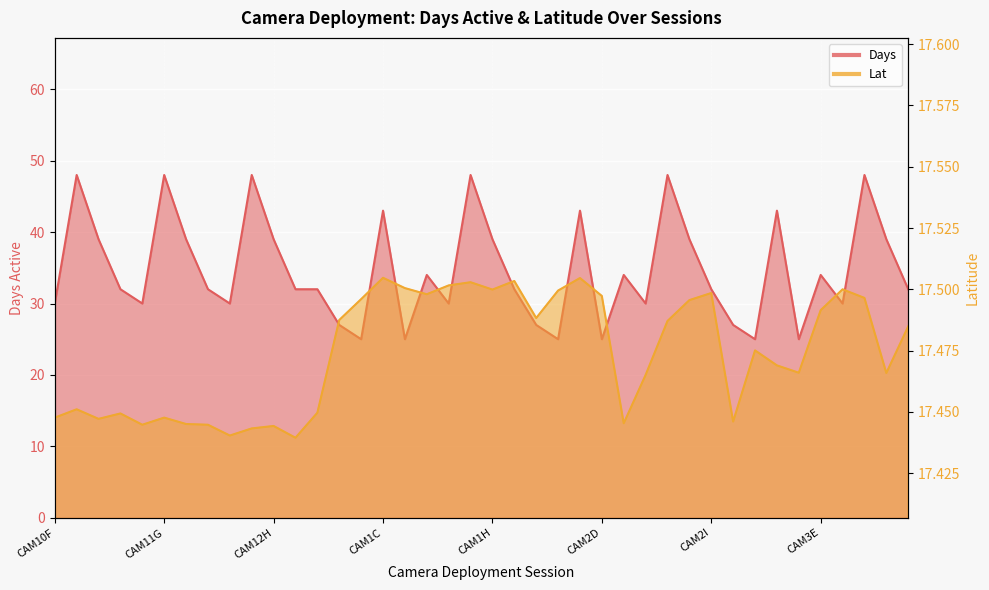

Reading left to right, transcribe all the data shown in this chart.

Days: CAM10F=30.0	CAM10G=48.0	CAM10H=39.0	CAM10I=32.0	CAM11F=30.0	CAM11G=48.0	CAM11H=39.0	CAM11I=32.0	CAM12F=30.0	CAM12G=48.0	CAM12H=39.0	CAM12I=32.0	CAM13I=32.0	CAM1A=27.0	CAM1B=25.0	CAM1C=43.0	CAM1D=25.0	CAM1E=34.0	CAM1F=30.0	CAM1G=48.0	CAM1H=39.0	CAM1I=32.0	CAM2A=27.0	CAM2B=25.0	CAM2C=43.0	CAM2D=25.0	CAM2E=34.0	CAM2F=30.0	CAM2G=48.0	CAM2H=39.0	CAM2I=32.0	CAM3=27.0	CAM3B=25.0	CAM3C=43.0	CAM3D=25.0	CAM3E=34.0	CAM3F=30.0	CAM3G=48.0	CAM3H=39.0	CAM3I=32.0
Lat: CAM10F=17.4	CAM10G=17.5	CAM10H=17.4	CAM10I=17.4	CAM11F=17.4	CAM11G=17.4	CAM11H=17.4	CAM11I=17.4	CAM12F=17.4	CAM12G=17.4	CAM12H=17.4	CAM12I=17.4	CAM13I=17.4	CAM1A=17.5	CAM1B=17.5	CAM1C=17.5	CAM1D=17.5	CAM1E=17.5	CAM1F=17.5	CAM1G=17.5	CAM1H=17.5	CAM1I=17.5	CAM2A=17.5	CAM2B=17.5	CAM2C=17.5	CAM2D=17.5	CAM2E=17.4	CAM2F=17.5	CAM2G=17.5	CAM2H=17.5	CAM2I=17.5	CAM3=17.4	CAM3B=17.5	CAM3C=17.5	CAM3D=17.5	CAM3E=17.5	CAM3F=17.5	CAM3G=17.5	CAM3H=17.5	CAM3I=17.5